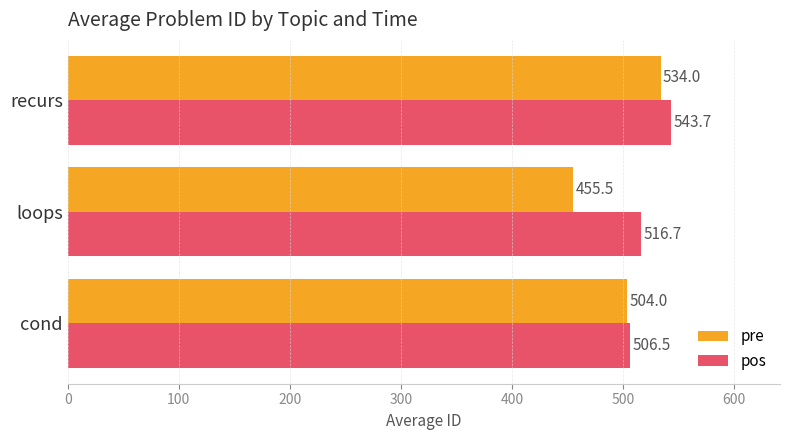

How many series are shown in this chart?

2